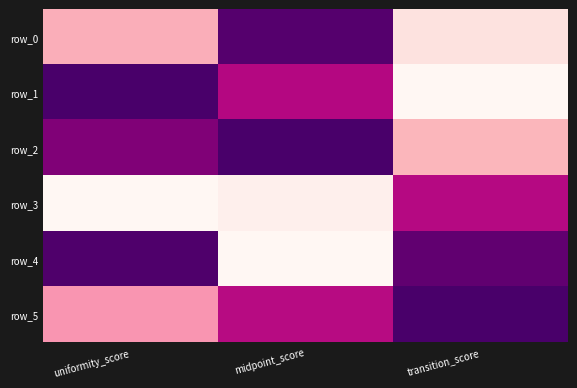

The value of row_3 at midpoint_score is 1.0. True or false?

True